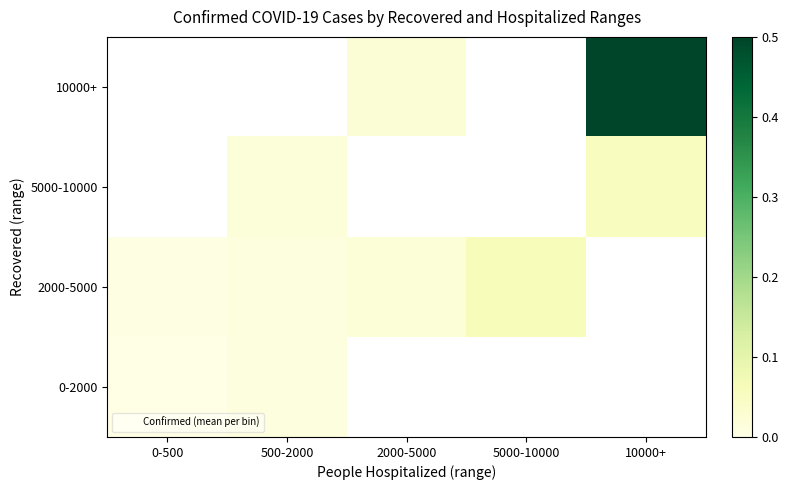

Rank the categories by 2000-5000 value from highest to lowest.

5000-10000, 10000+, 2000-5000, 500-2000, 0-500